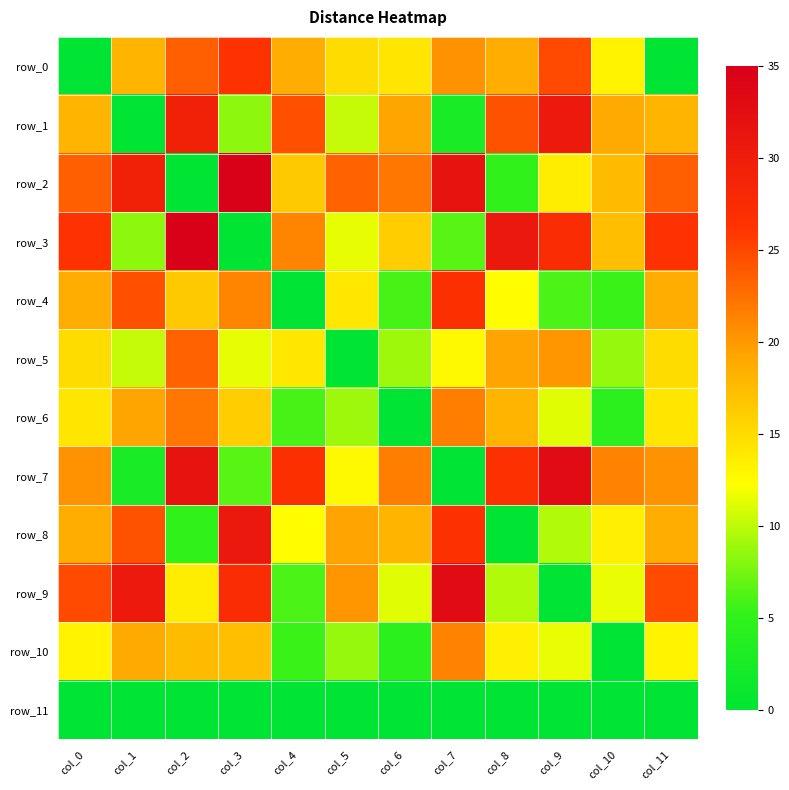

List the labels in order of row_9 value, largest first.

col_7, col_1, col_3, col_0, col_11, col_5, col_2, col_10, col_6, col_8, col_4, col_9